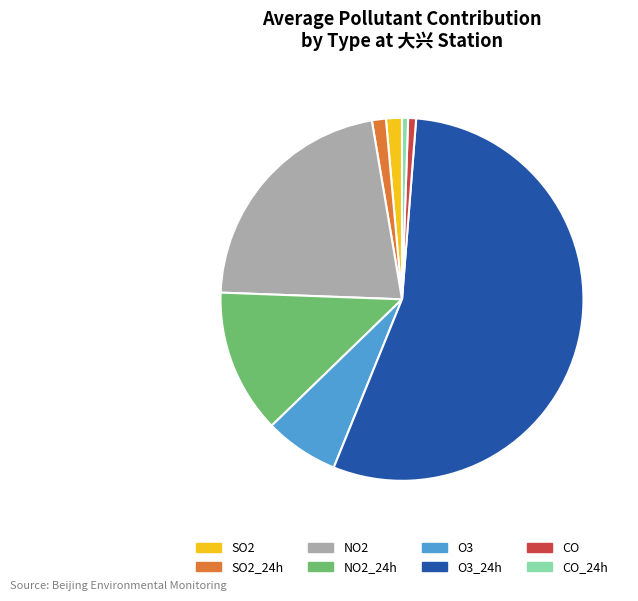

How many slices are in this pie chart?

8